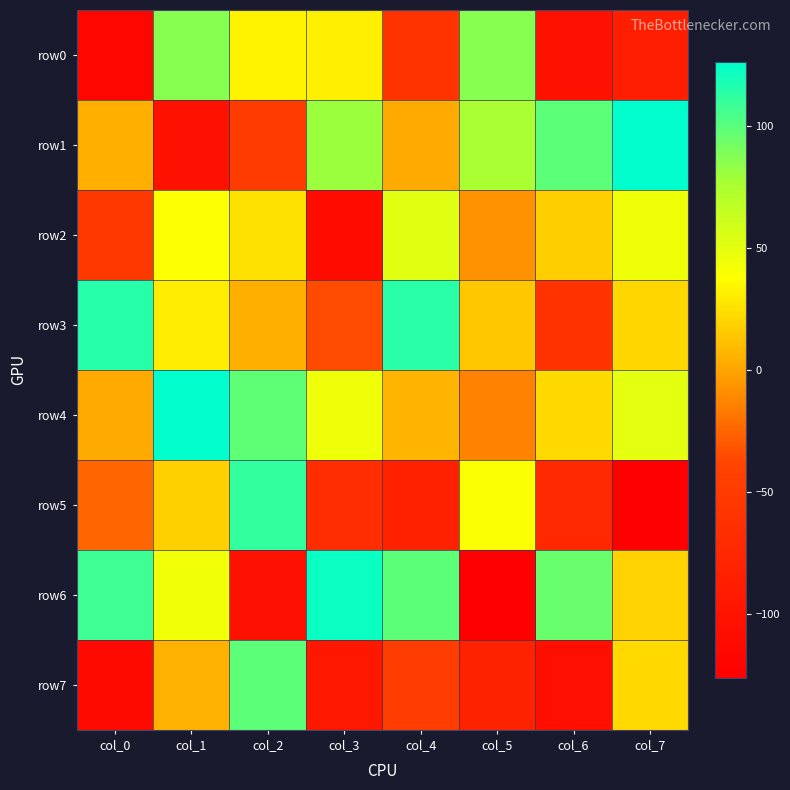

What is the total value across all series at col_3?

-28